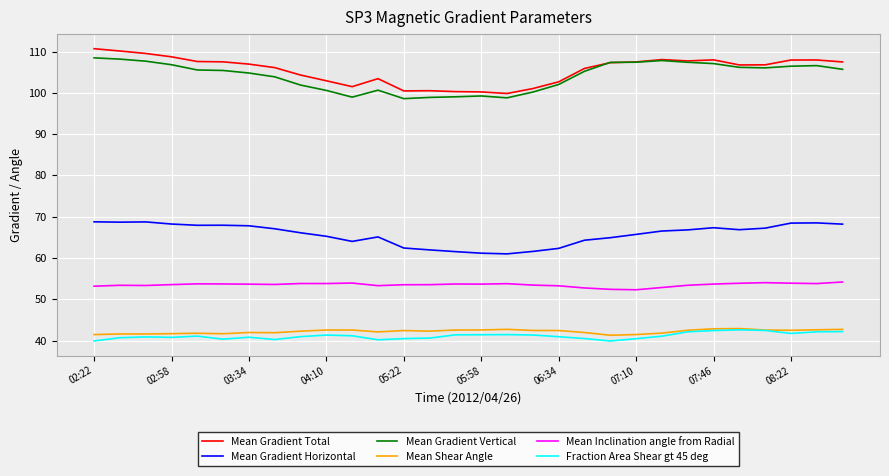

True or false: Mean Gradient Vertical and Mean Shear Angle intersect in this chart.

False